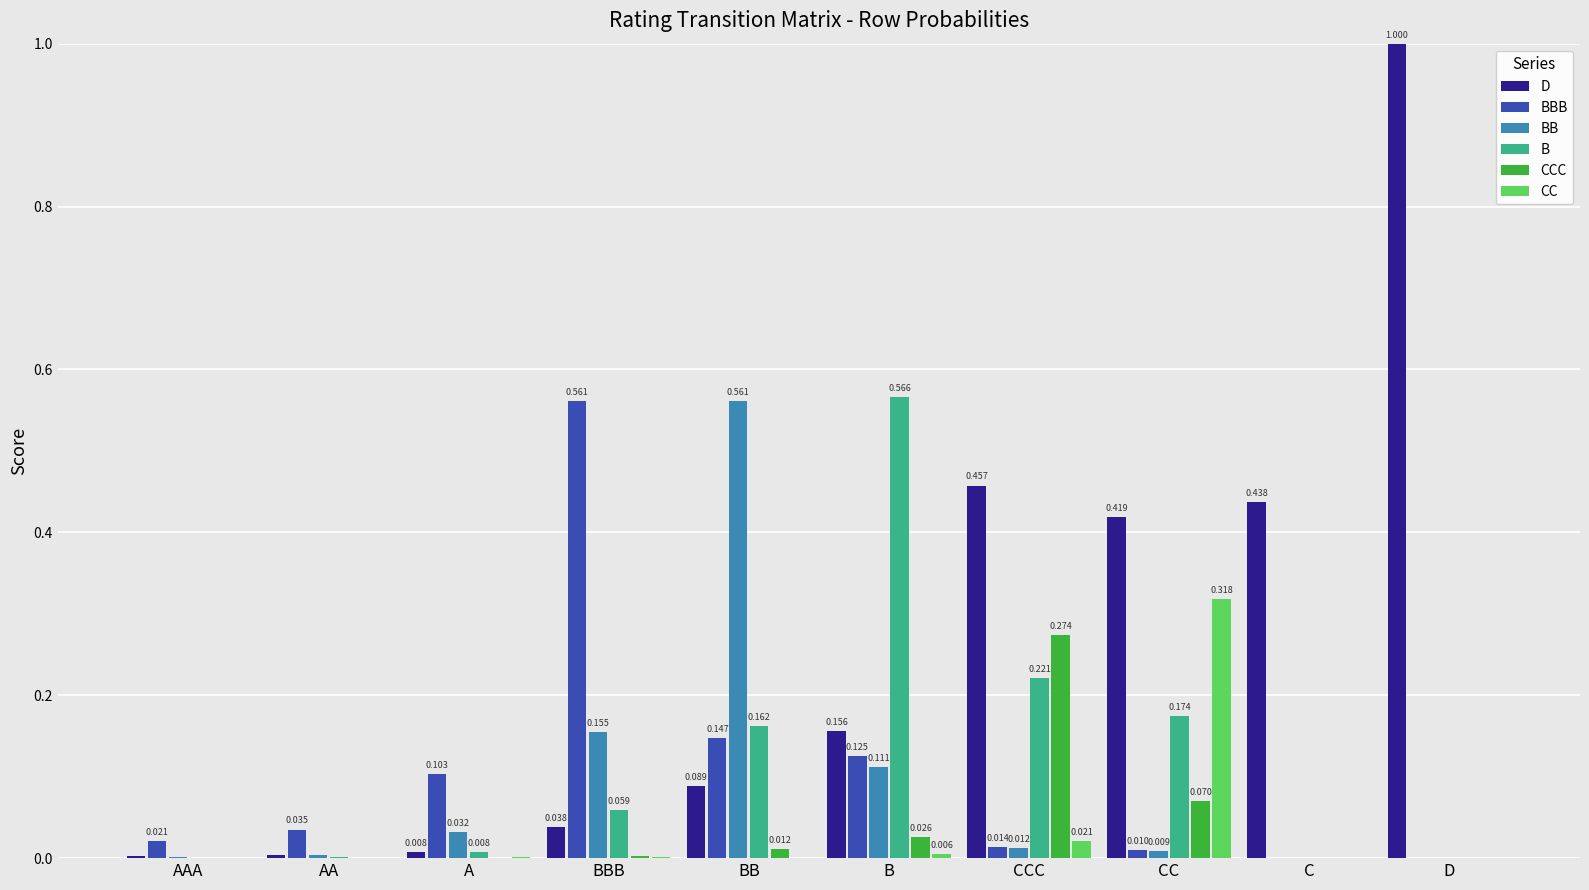

Between A and BBB, which series saw the biggest shift?

BBB